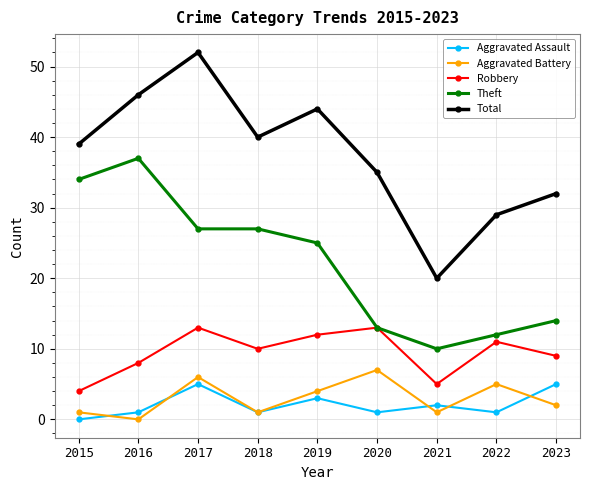

How many lines are shown in the chart?

5